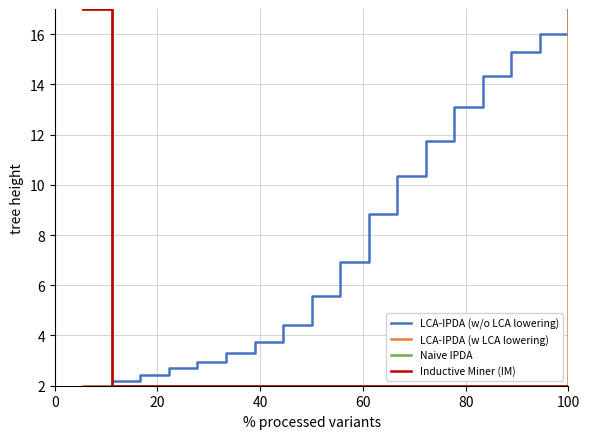

What are all the series names shown in the legend?

LCA-IPDA (w/o LCA lowering), LCA-IPDA (w LCA lowering), Naive IPDA, Inductive Miner (IM)